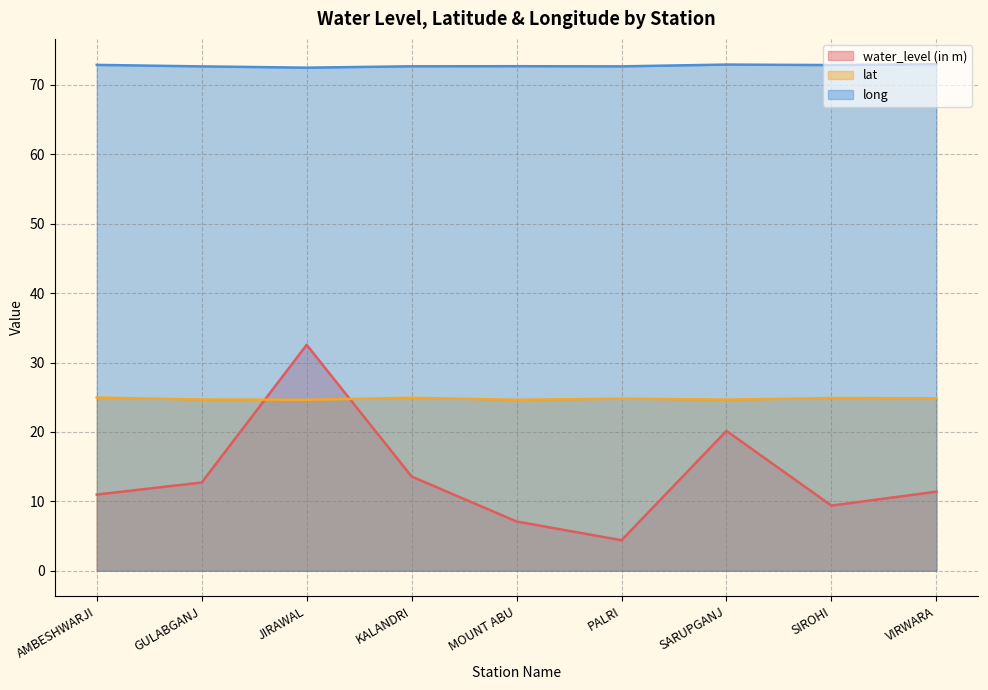

Reading left to right, transcribe all the data shown in this chart.

water_level (in m): 11.0	12.7	32.6	13.6	7.1	4.4	20.1	9.4	11.4
lat: 25.0	24.7	24.6	24.9	24.6	24.8	24.7	24.9	24.8
long: 72.9	72.7	72.5	72.7	72.7	72.7	72.9	72.9	73.0